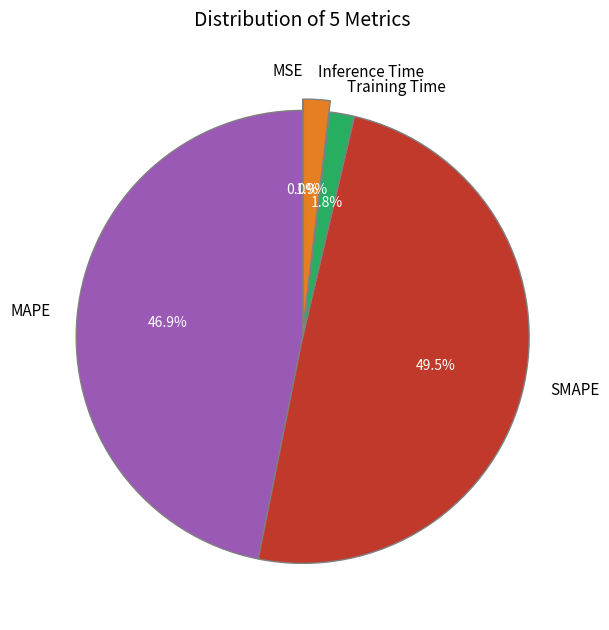

Combined, do Inference Time and SMAPE account for over 50%?

Yes